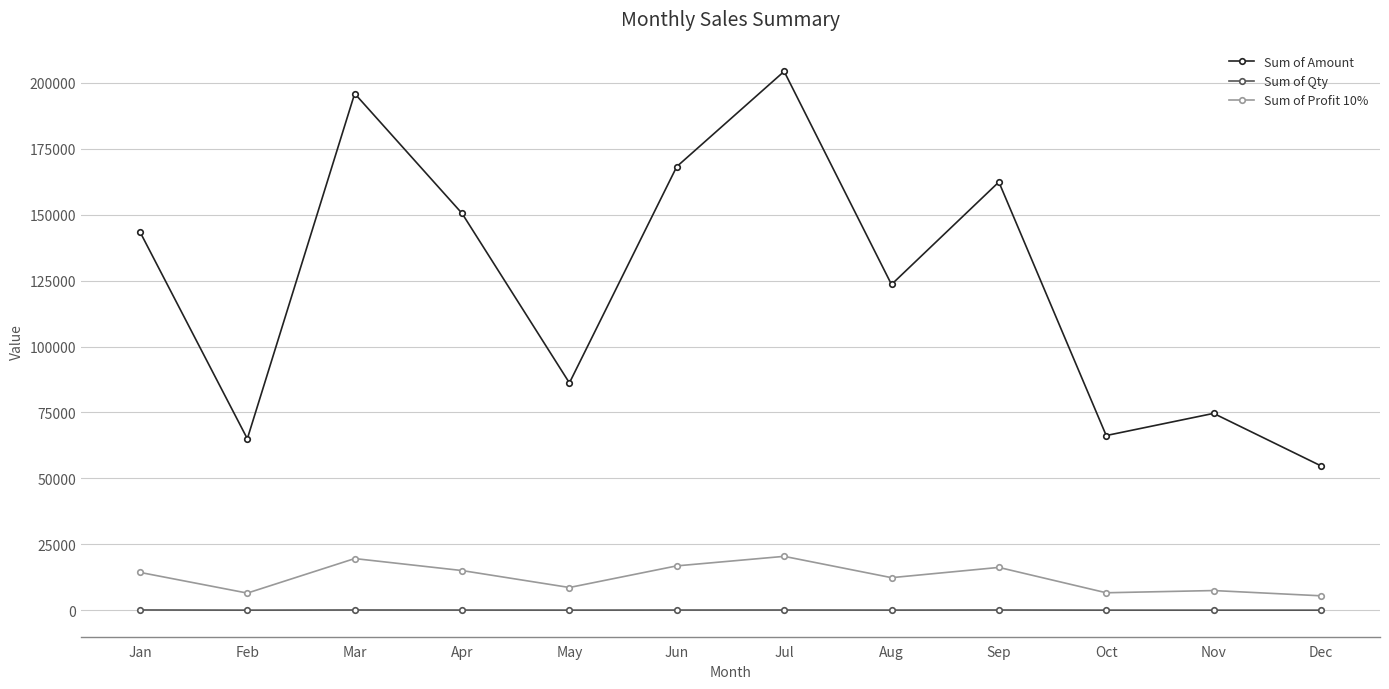

At which category is the sum across all series the highest?

Jul